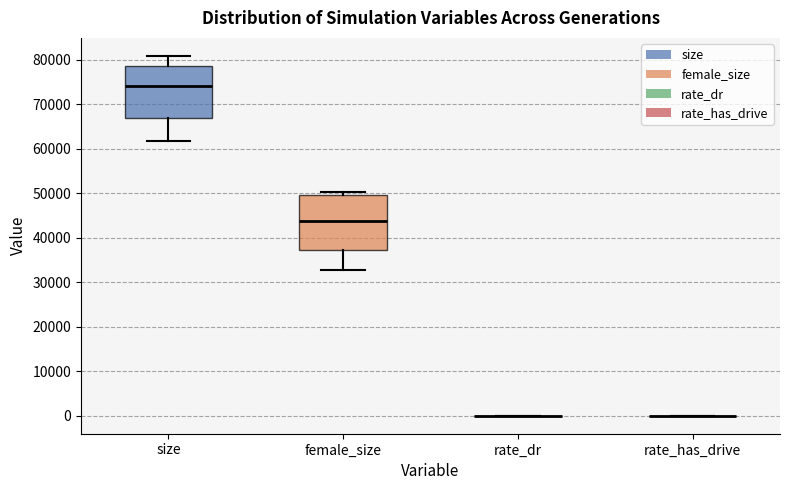

Reading left to right, transcribe this box plot: for each box, give where its median line is, the range the box spans, and where its two whiskers end, as read against the y-axis. The values are not printed on the chart, so give them approximately, as read against the axis.

size: median 74000, box 67000 to 79000, whiskers 62000 to 81000
female_size: median 44000, box 37000 to 50000, whiskers 33000 to 50000 (just above the box's upper edge)
rate_dr: box collapsed to a line at 0, whiskers 0 to 0
rate_has_drive: box collapsed to a line at 0, whiskers 0 to 0